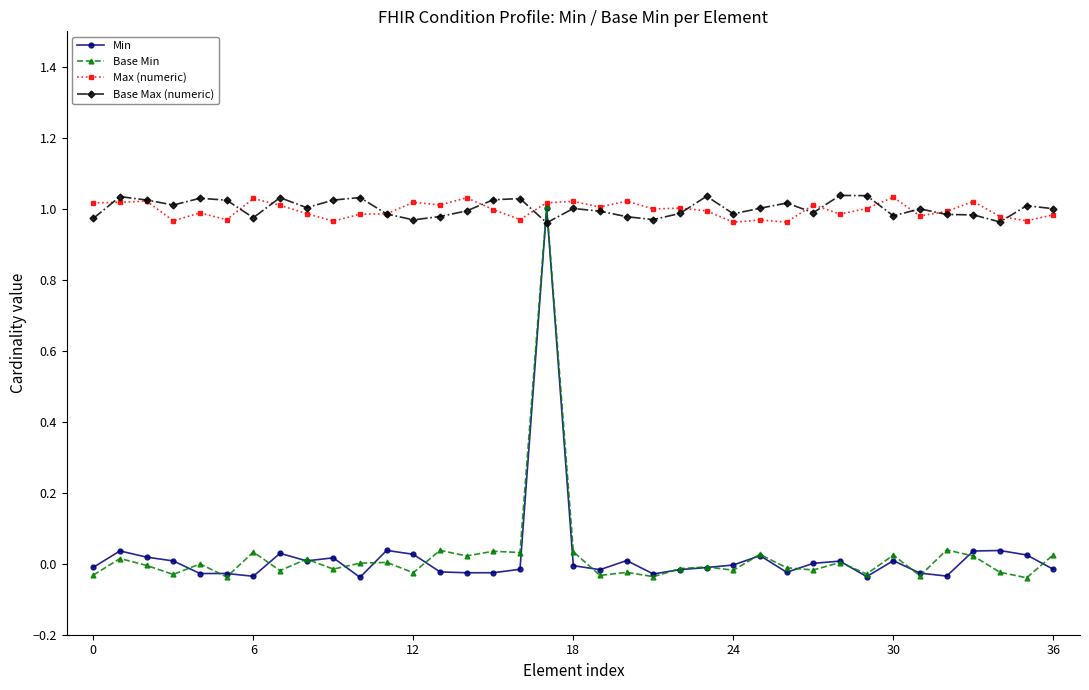

How many series are shown in this chart?

4